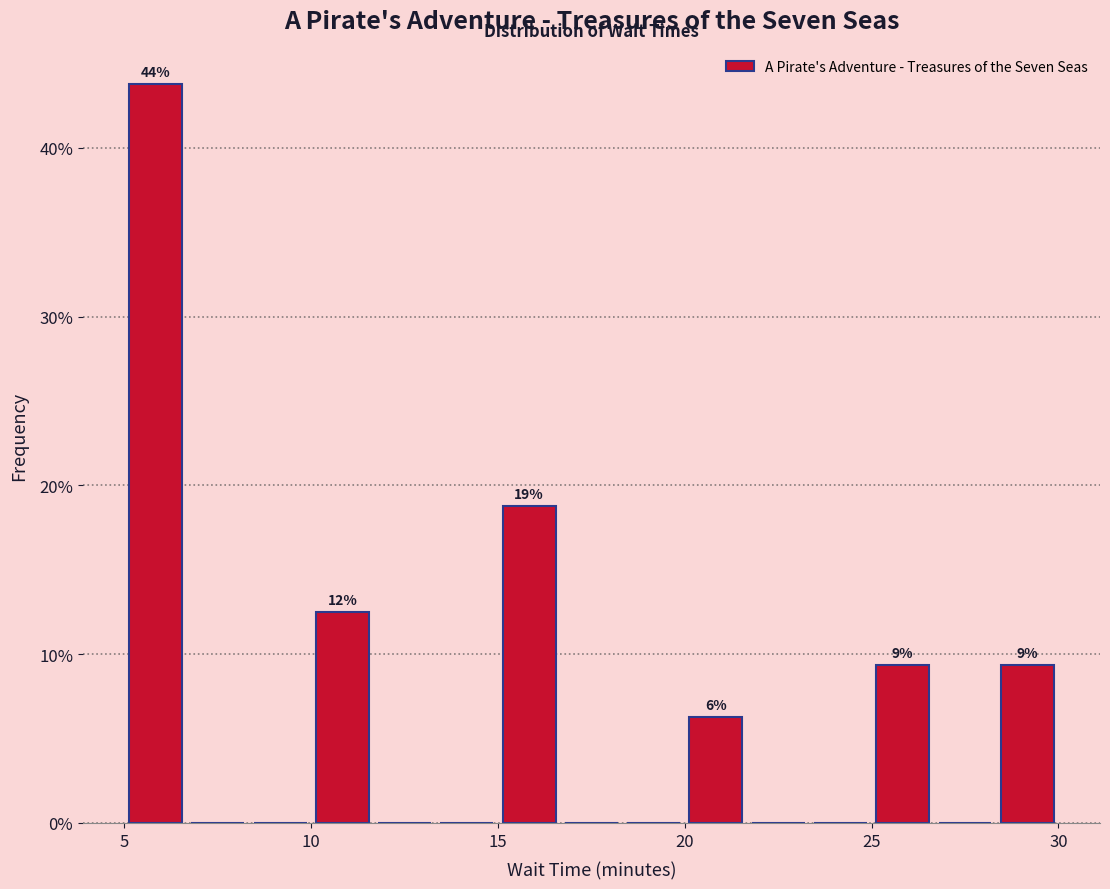

Around what value on the x-axis is the tallest bar? Give the approximate position of its centre, as read against the axis.

6.0